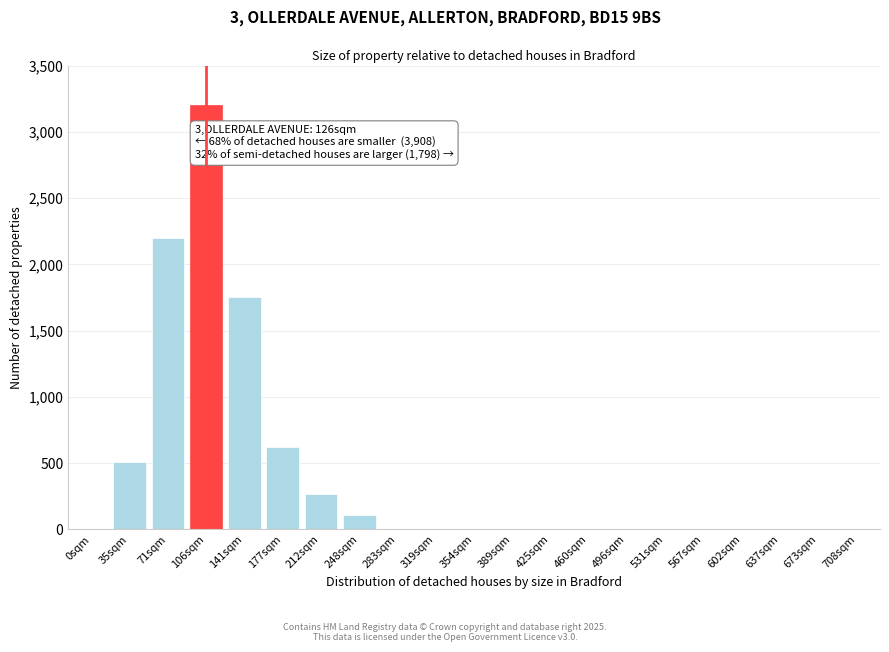

Reading left to right, what are all the values shown in this chart?

0sqm=0	35sqm=510	71sqm=2200	106sqm=3200	141sqm=1750	177sqm=620	212sqm=270	248sqm=110	283sqm=0	319sqm=0	354sqm=0	389sqm=0	425sqm=0	460sqm=0	496sqm=0	531sqm=0	567sqm=0	602sqm=0	637sqm=0	673sqm=0	708sqm=0